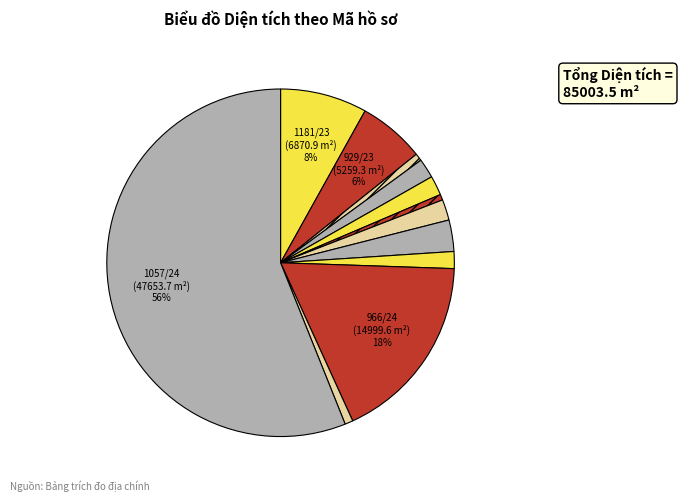

How many slices are in this pie chart?

12